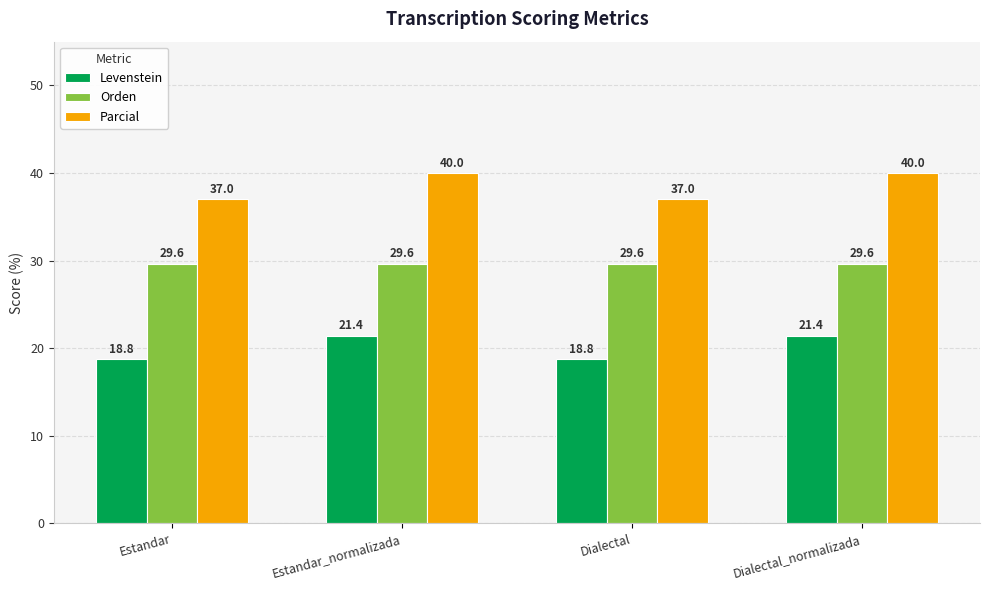

Where does the Levenstein series first go above 21?

Estandar_normalizada